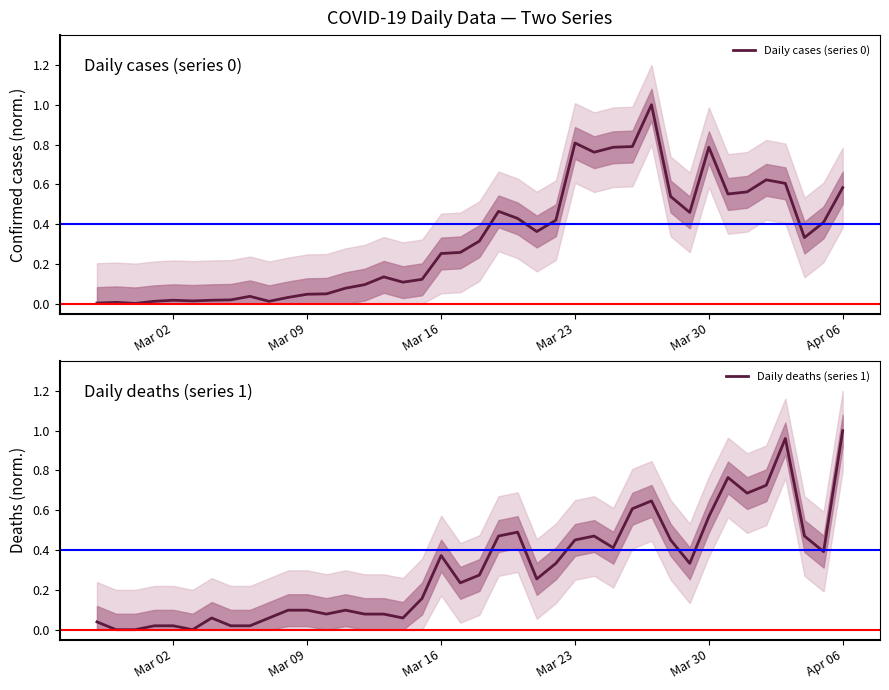

Which category has the highest value in the Daily deaths (series 1) series?

Apr 06